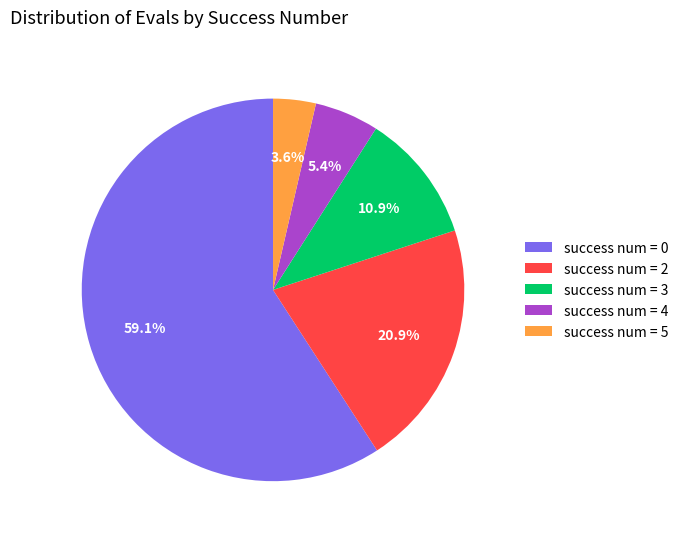

Is the sum of success num = 5 and success num = 3 greater than half?

No